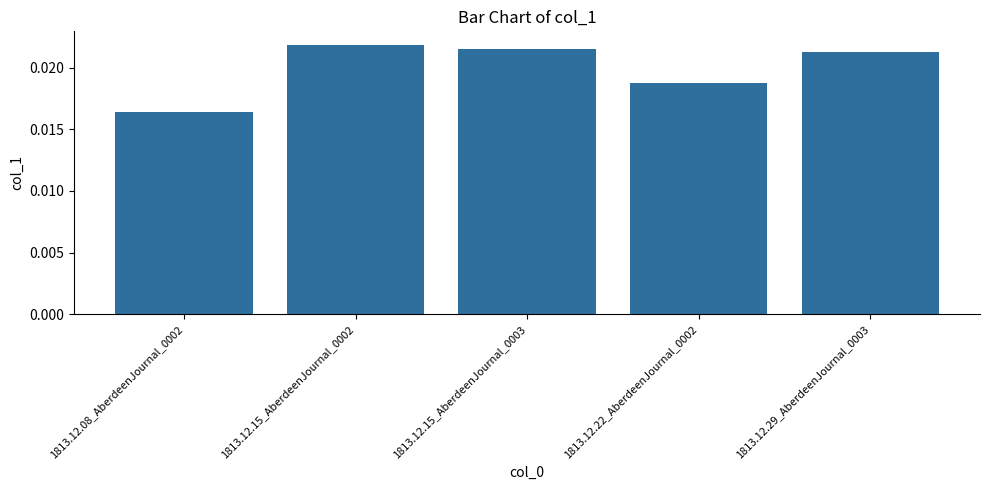

What is the label of the 1st bar from the left?

1813.12.08_AberdeenJournal_0002